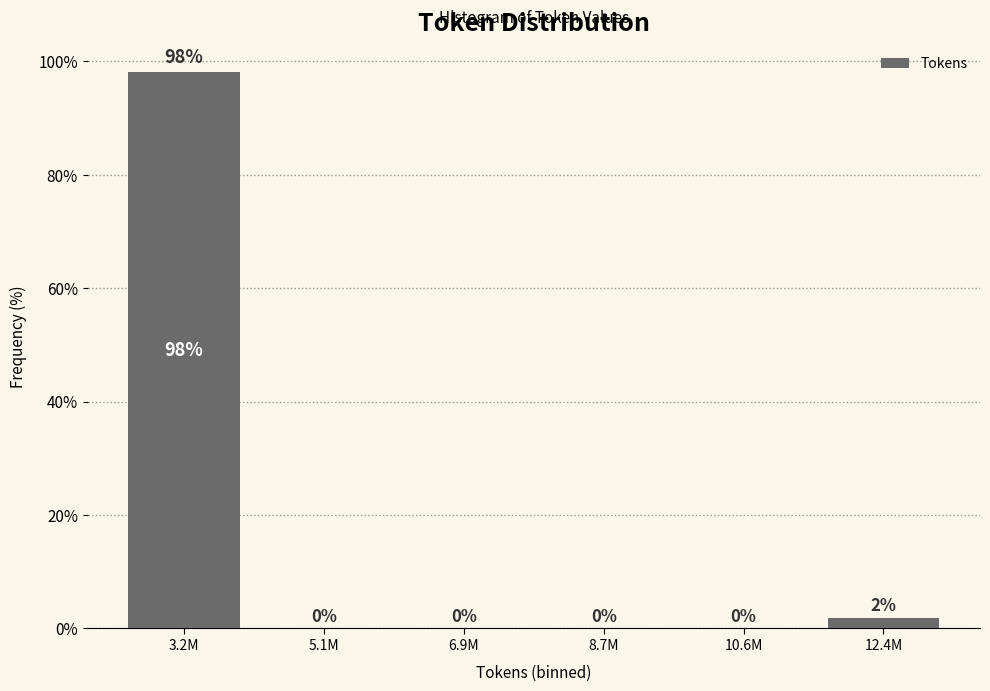

What is the sum of all values?

100.0